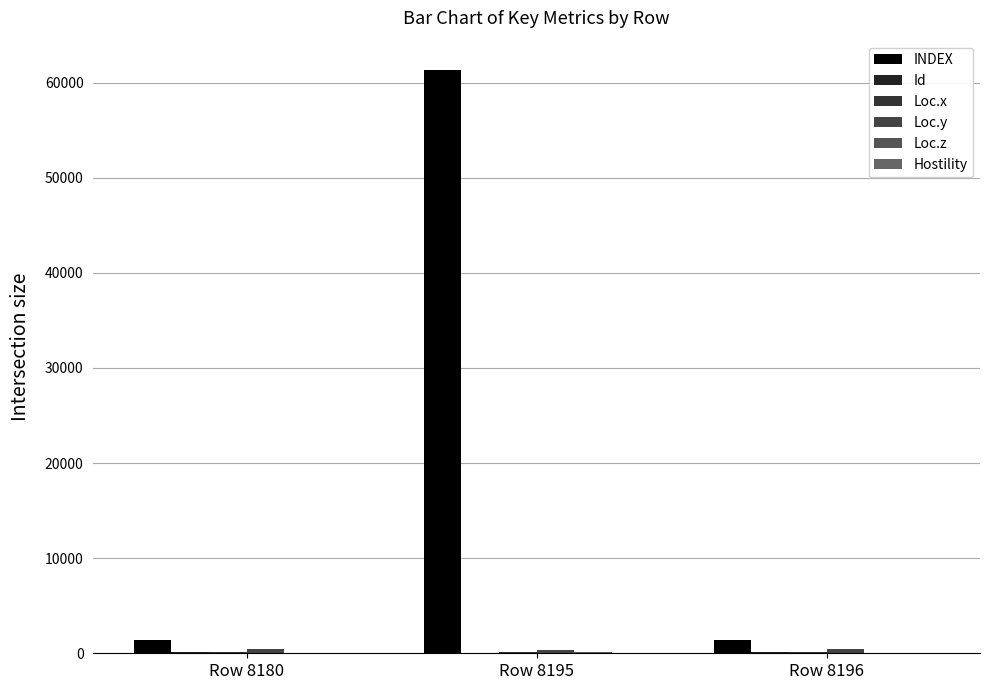

Are the bars horizontal?

No